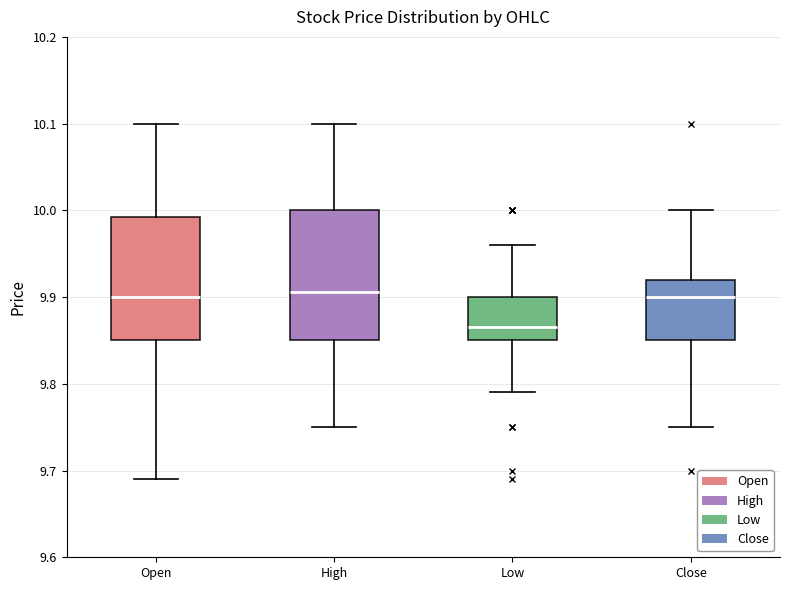

Reading left to right, read every box against the y-axis: the position of its median line, the range the box covers, and the ends of its whiskers. The values are not printed on the chart, so give them approximately, as read against the axis.

Open: median 9.90, box 9.85 to 9.99, whiskers 9.69 to 10.10
High: median 9.91, box 9.85 to 10.00, whiskers 9.75 to 10.10
Low: median 9.87, box 9.85 to 9.90, whiskers 9.79 to 9.96
Close: median 9.90, box 9.85 to 9.92, whiskers 9.75 to 10.00